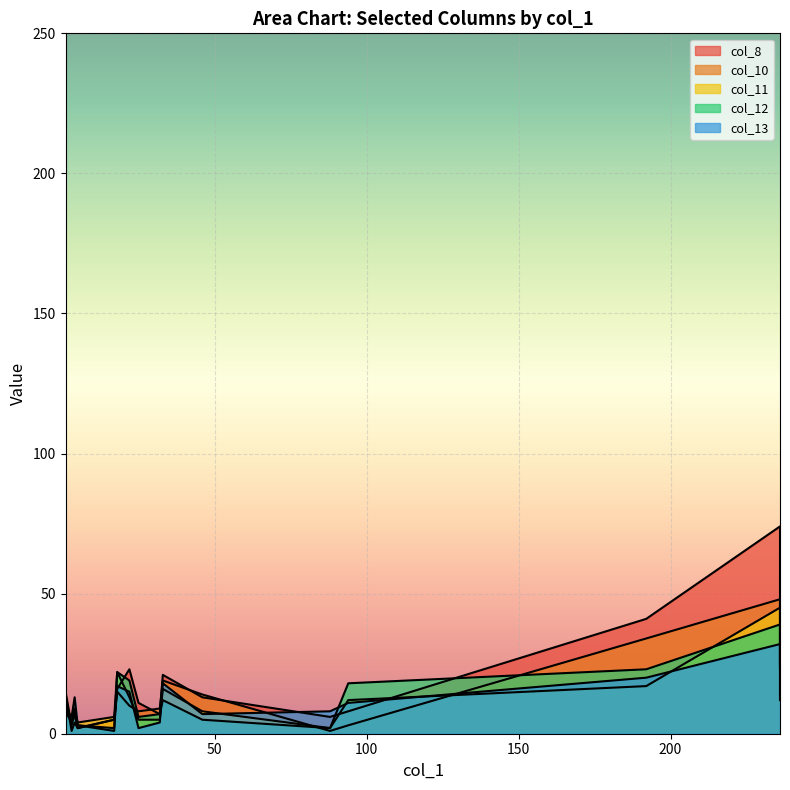

Which series has the largest total across all categories?

col_8